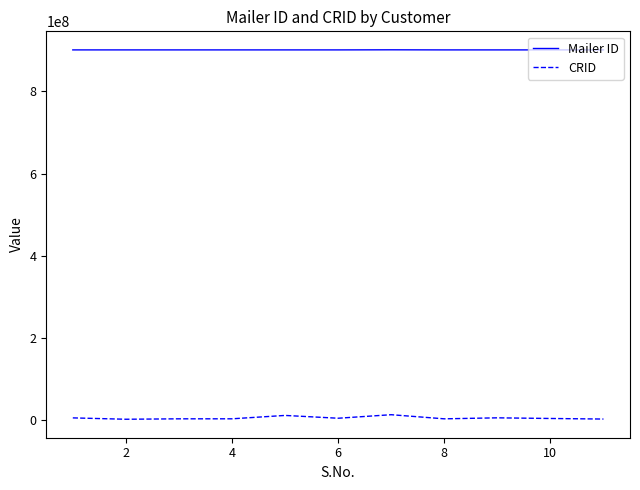

What is the sum of all CRID values?

61578818